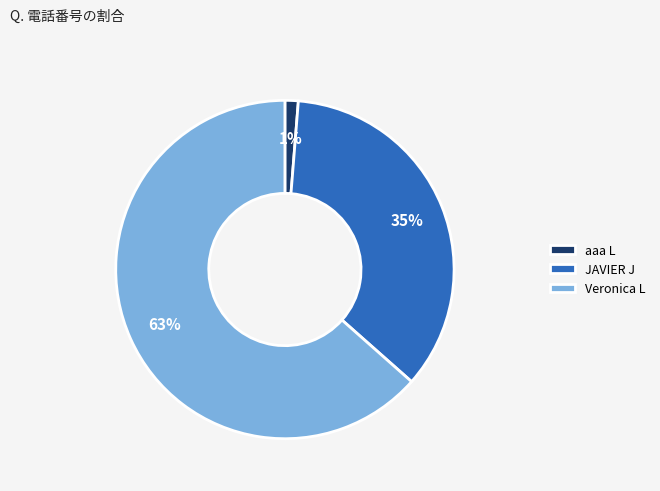

True or false: Veronica L accounts for 63% of the total.

True